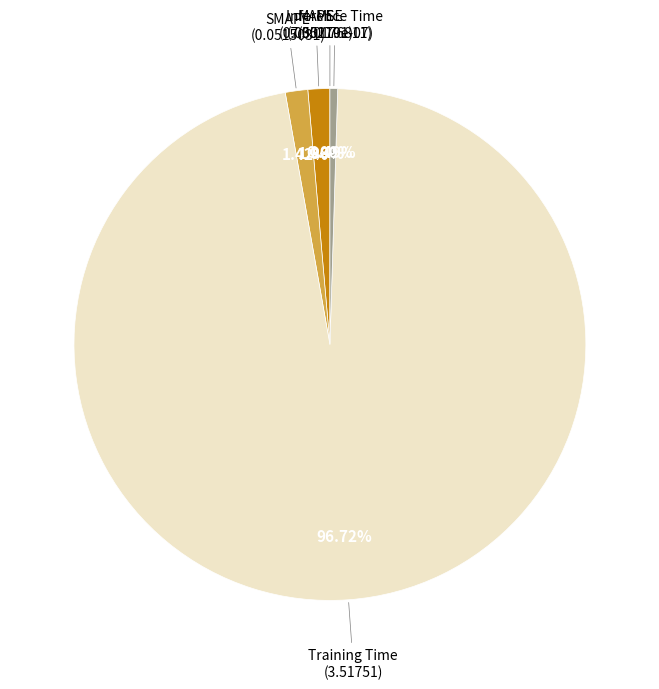

Is there any slice that represents more than half of the pie?

Yes